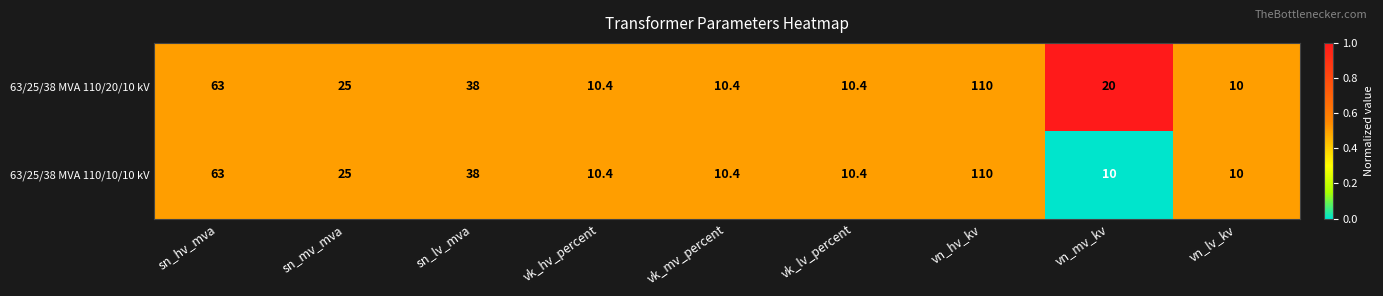

Which series has the largest total across all categories?

63/25/38 MVA 110/20/10 kV